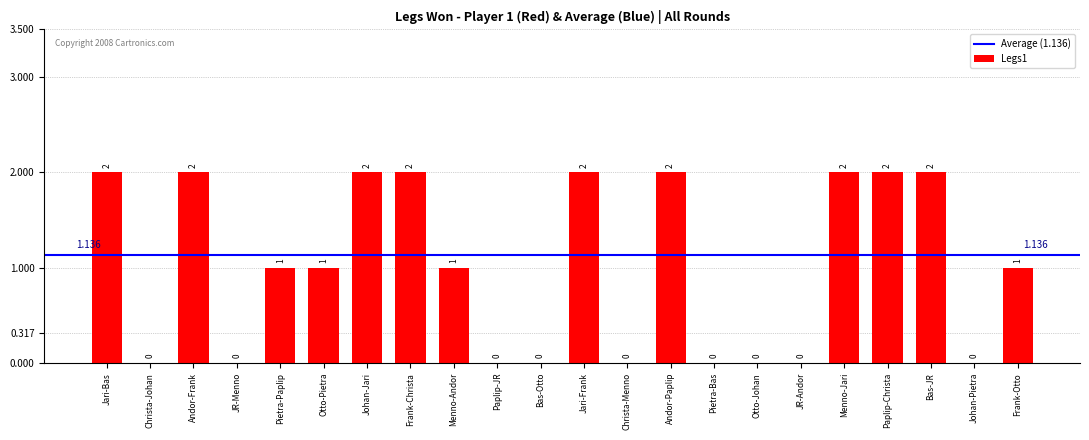

How many series are shown in this chart?

1